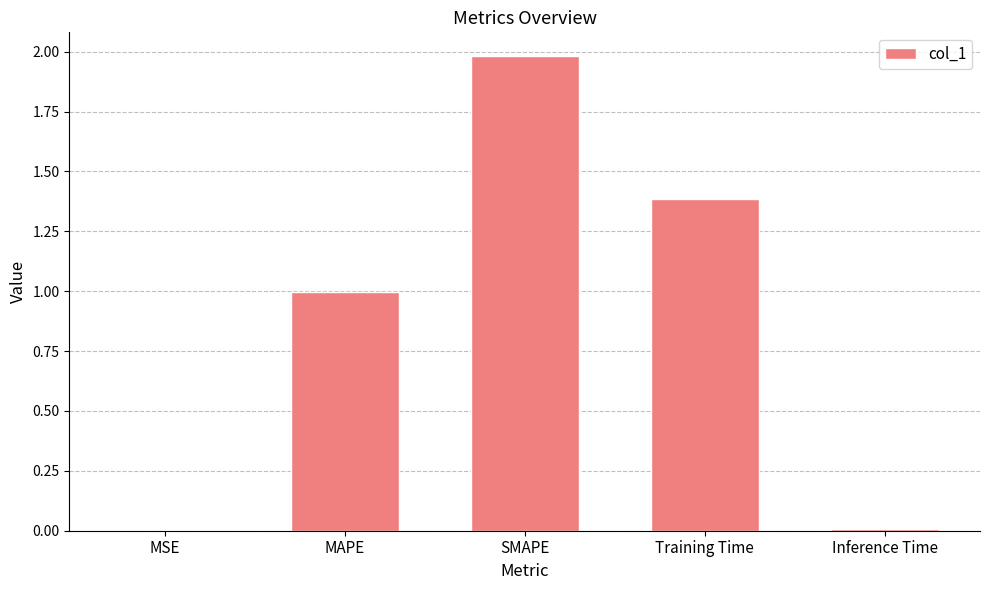

What is the sum of the values at SMAPE and Inference Time?

2.0